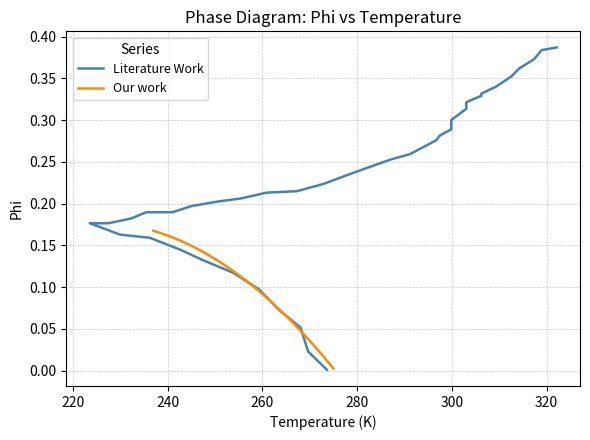

List the series in order of their overall mean, lowest first.

Our work, Literature Work